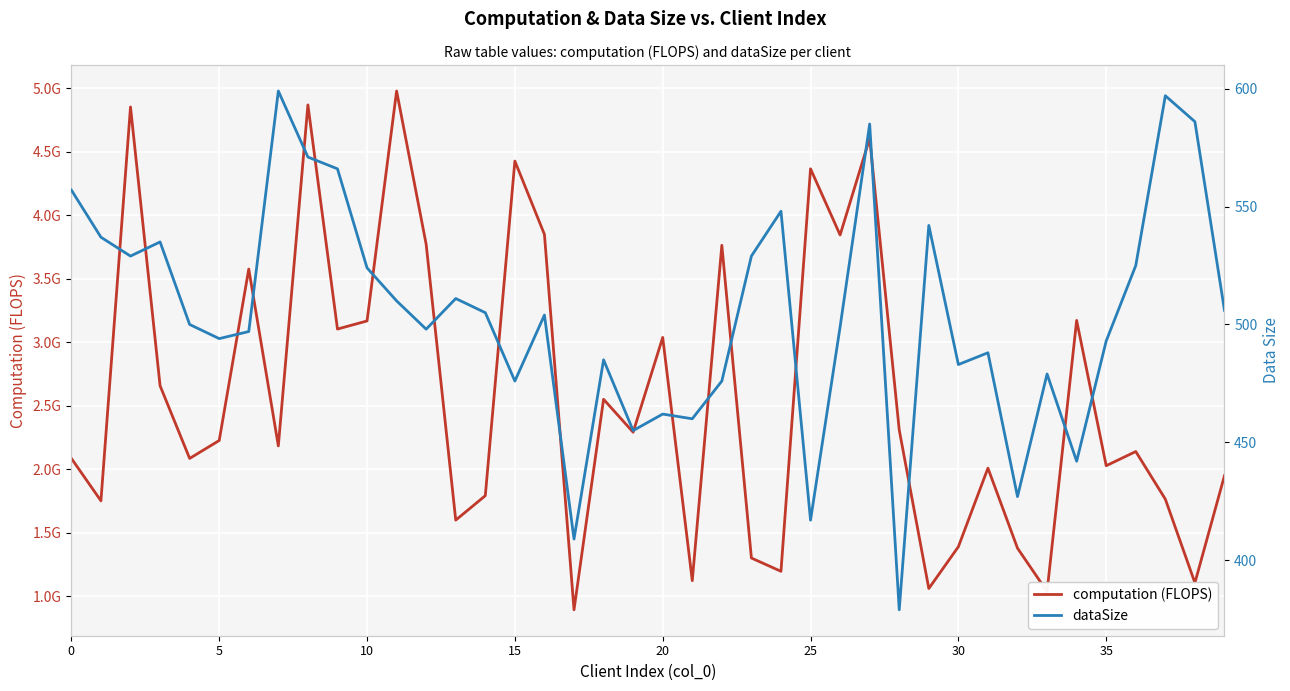

What is the greatest value displayed?

4978079459.1